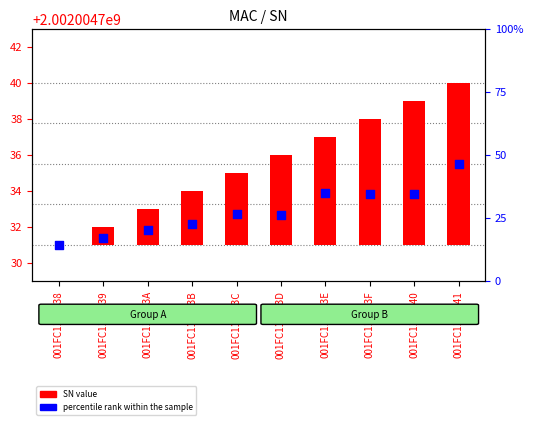

Which series reaches the maximum Y coordinate?

percentile rank within the sample